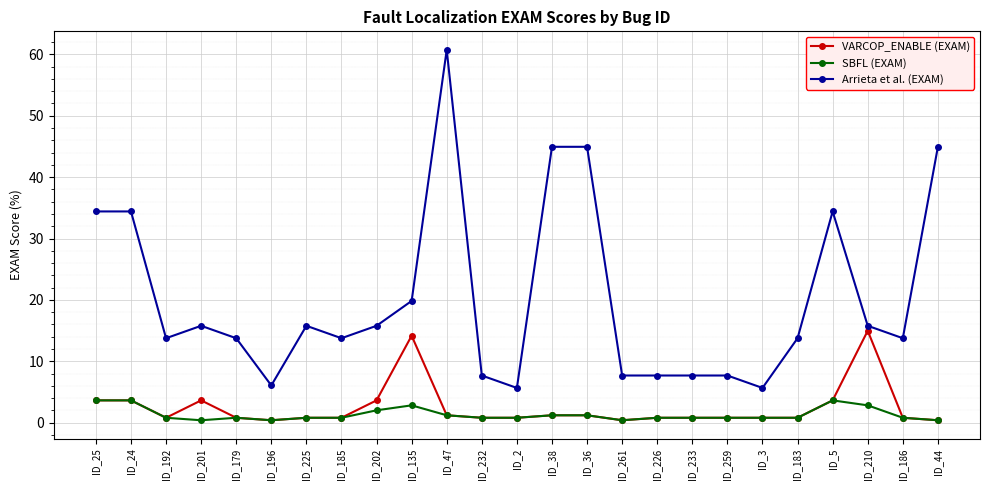

True or false: SBFL (EXAM) has more than 1 points higher than both neighbors.

True